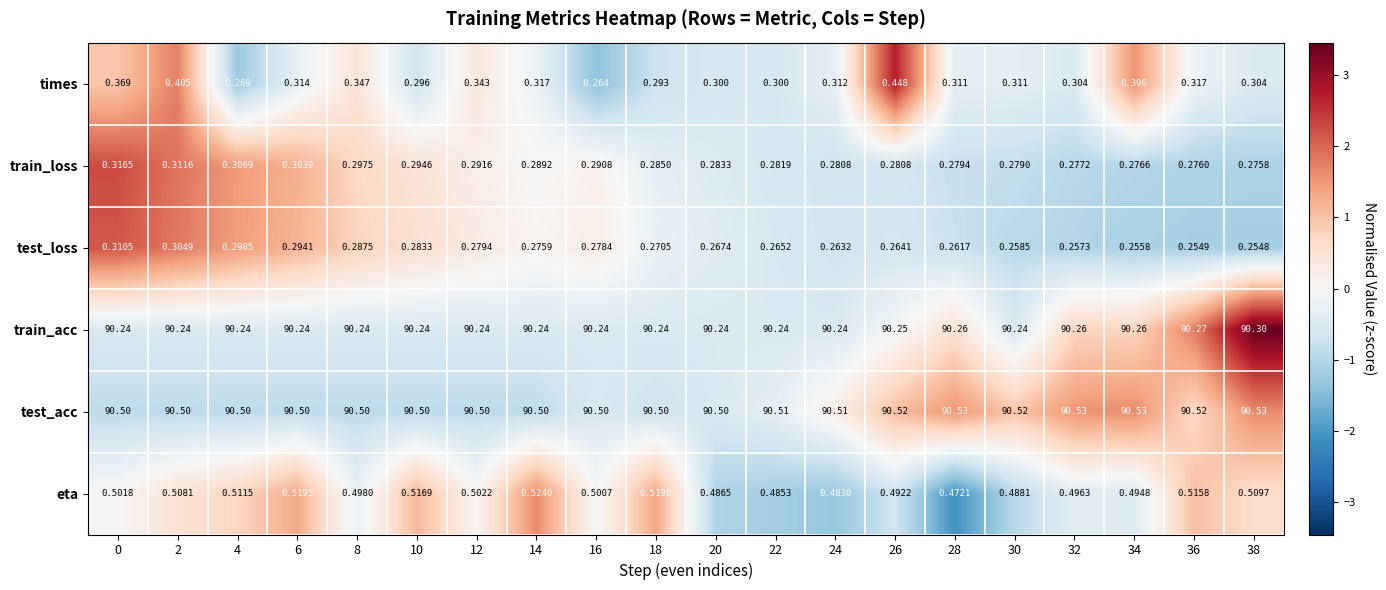

Count the number of data series in this chart.

6